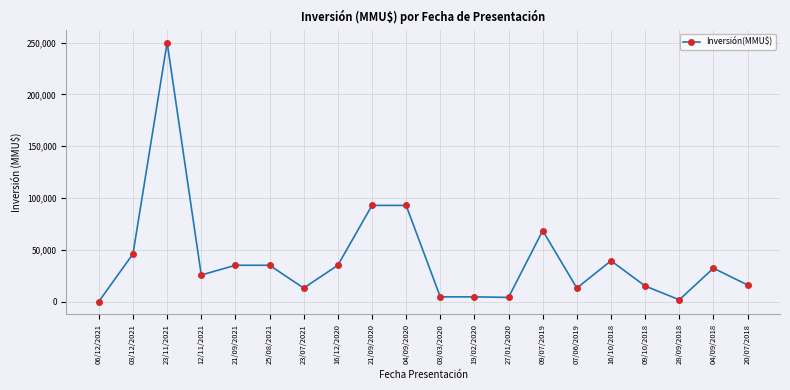

What is the difference between the second highest and second lowest values?

91140